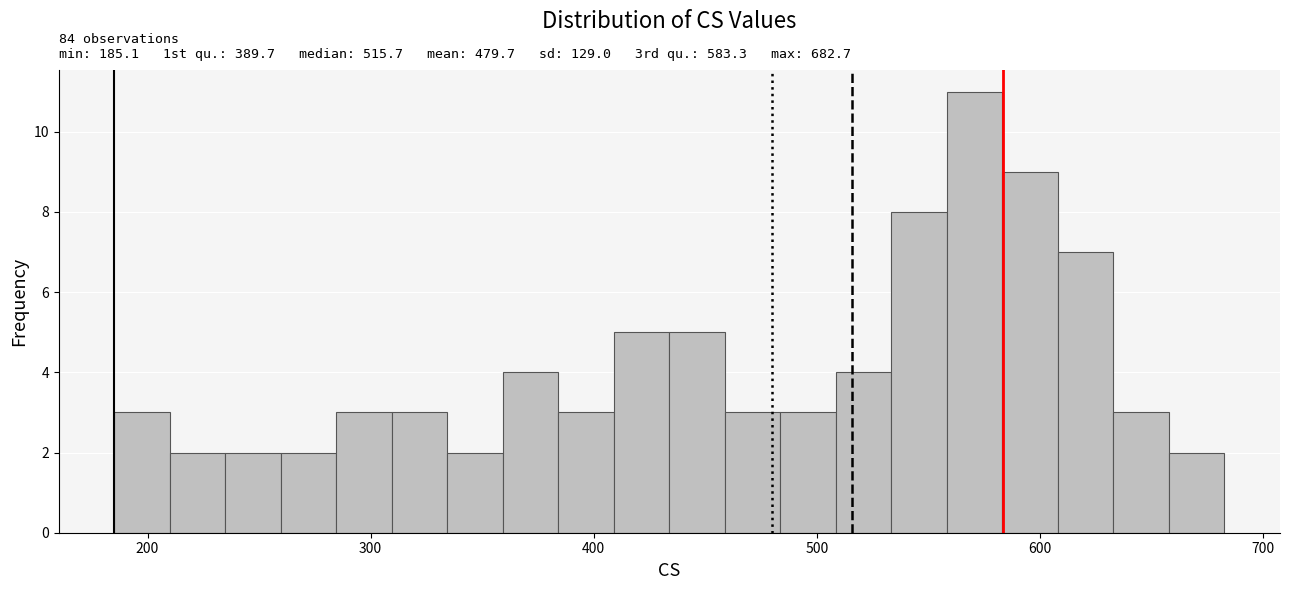

Read against the x-axis, roughly where is the centre of the tallest bar?

570